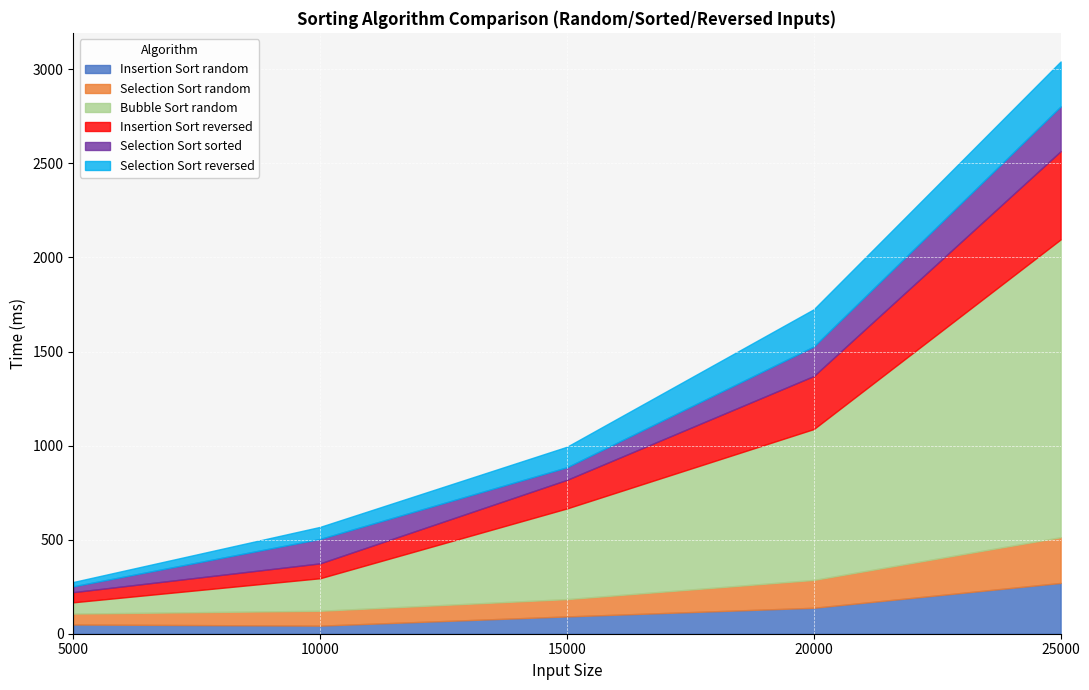

Is it true that Selection Sort sorted equals 417 at 25000?

False